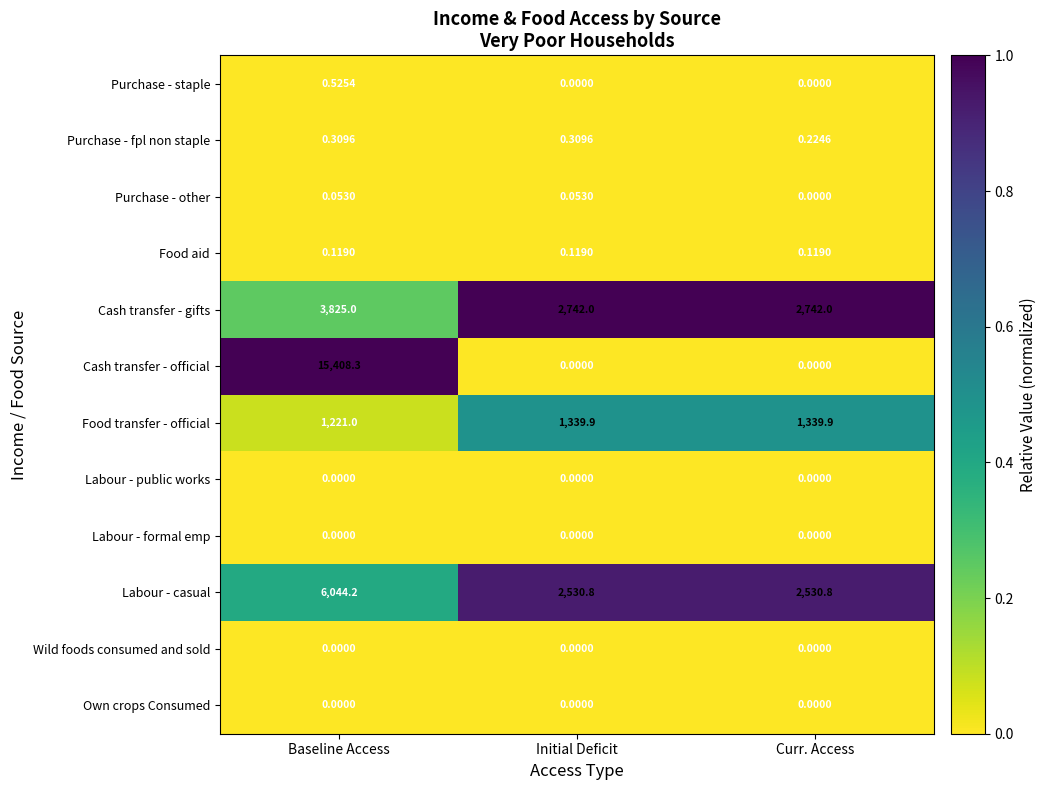

At which label does Purchase - staple reach its peak?

Baseline Access